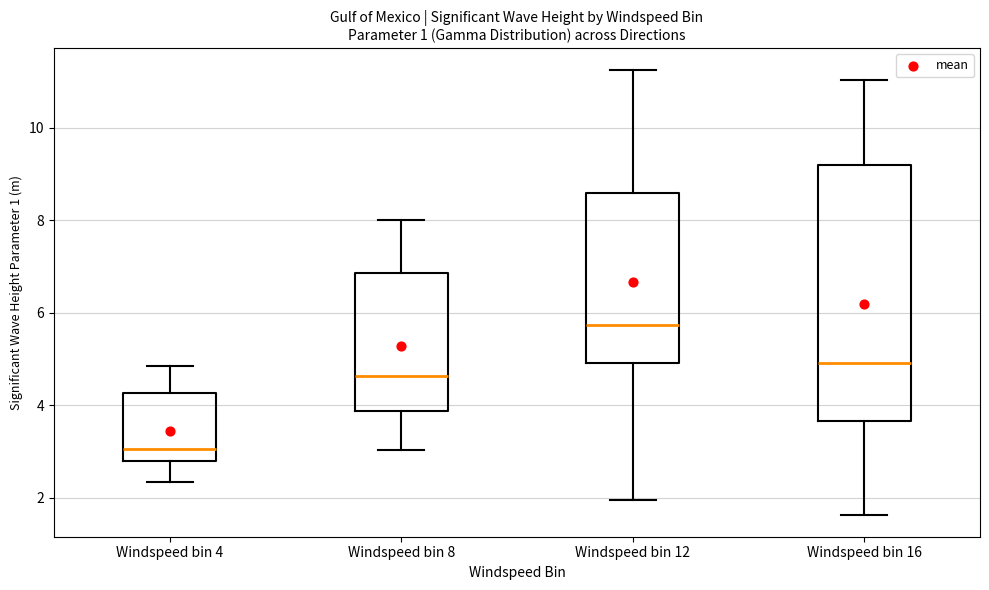

Where does the median line of the box for Windspeed bin 12 sit on the y-axis? The values are not printed on the chart, so give them approximately, as read against the axis.

5.8